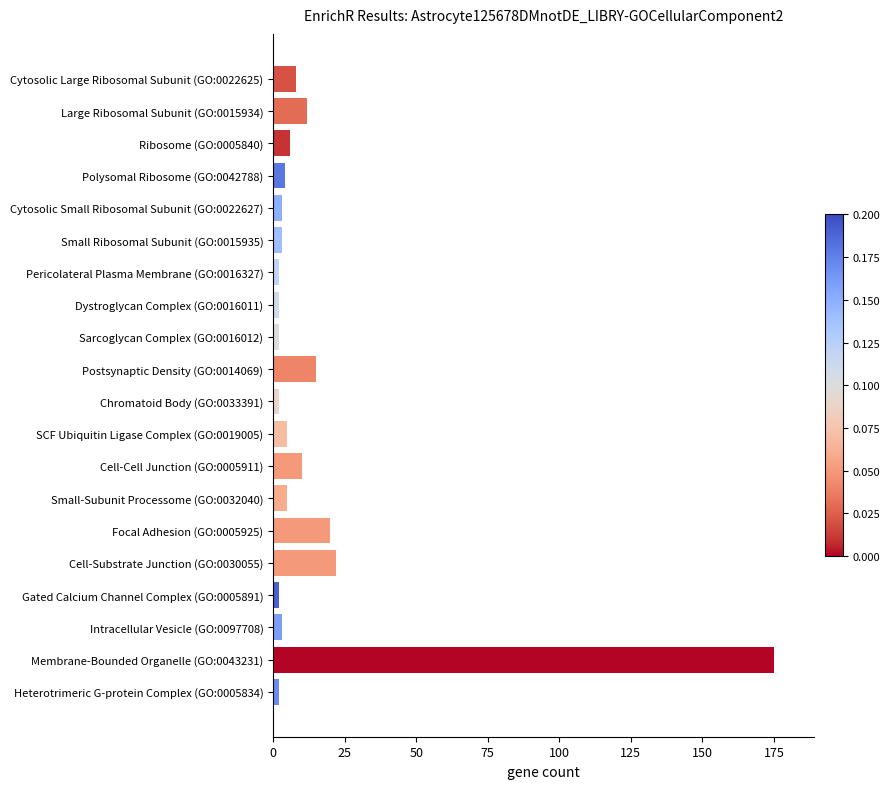

The value at Postsynaptic Density (GO:0014069) is 15. True or false?

True